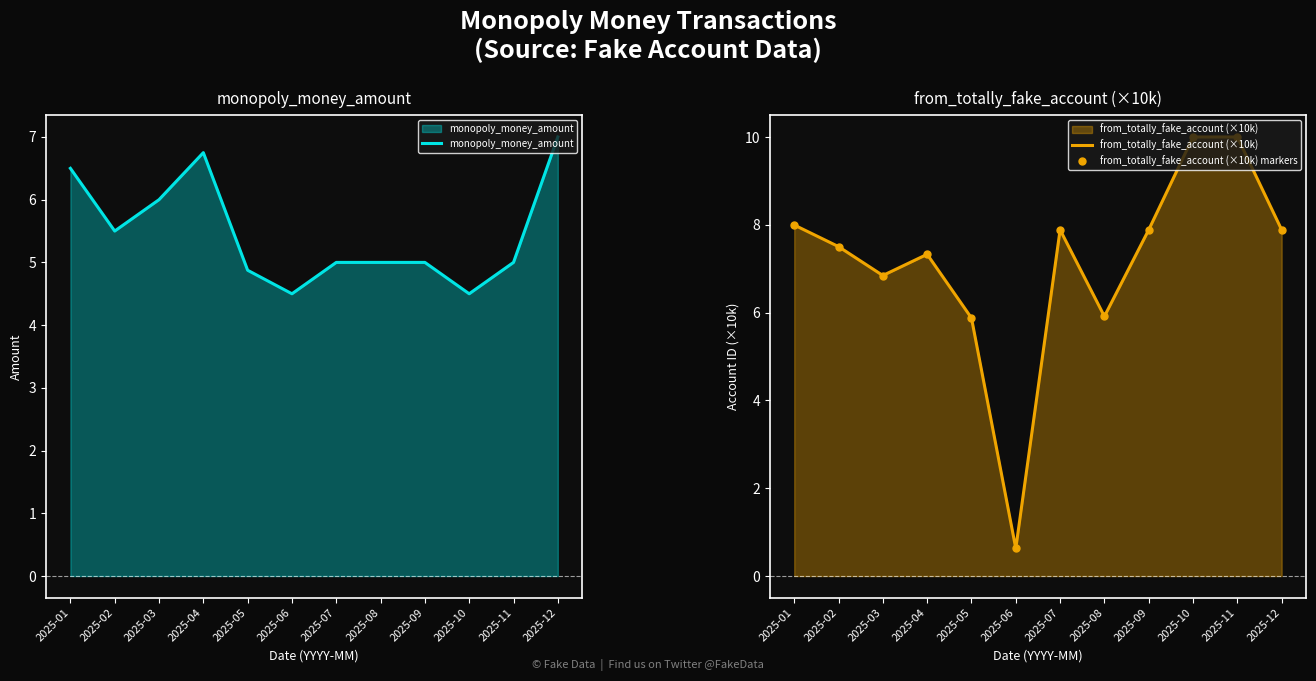

What is the lowest value of the monopoly_money_amount series?

4.5